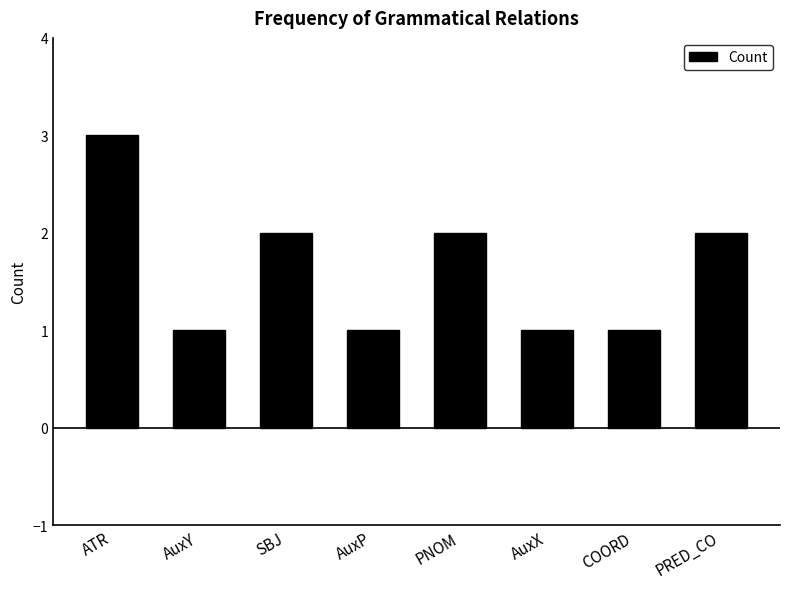

What is the smallest value displayed?

1